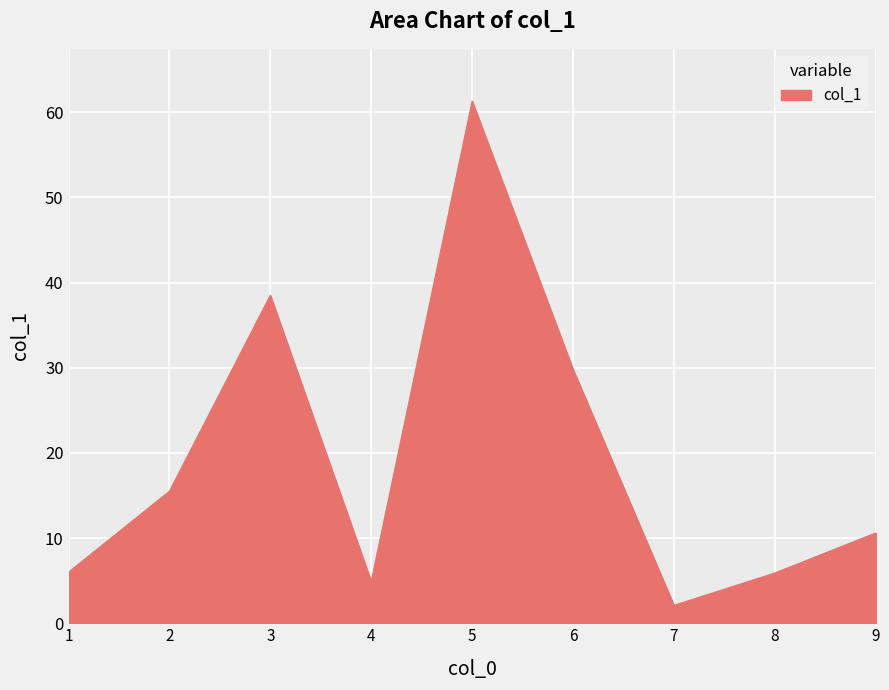

What is the maximum value shown in the chart?

61.3